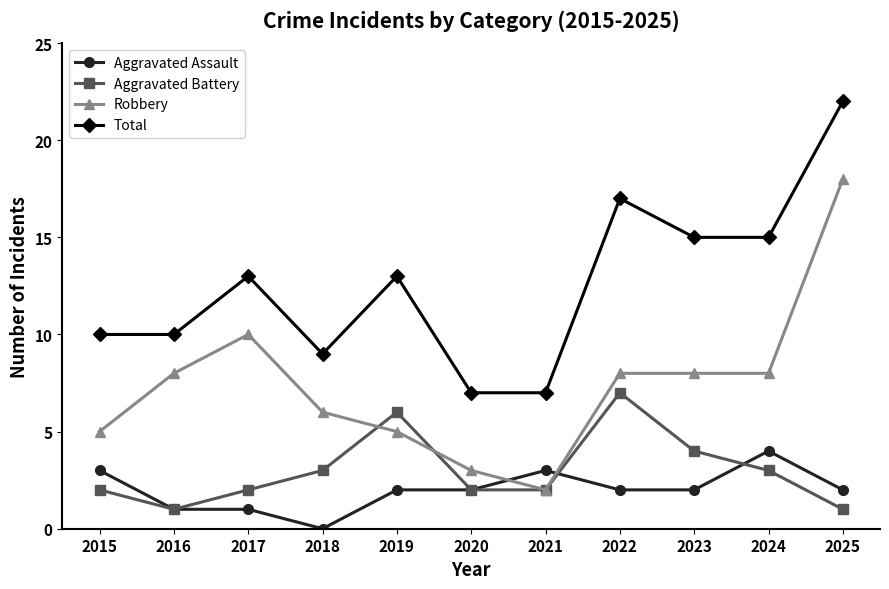

True or false: Aggravated Battery has more than 2 points higher than both neighbors.

False